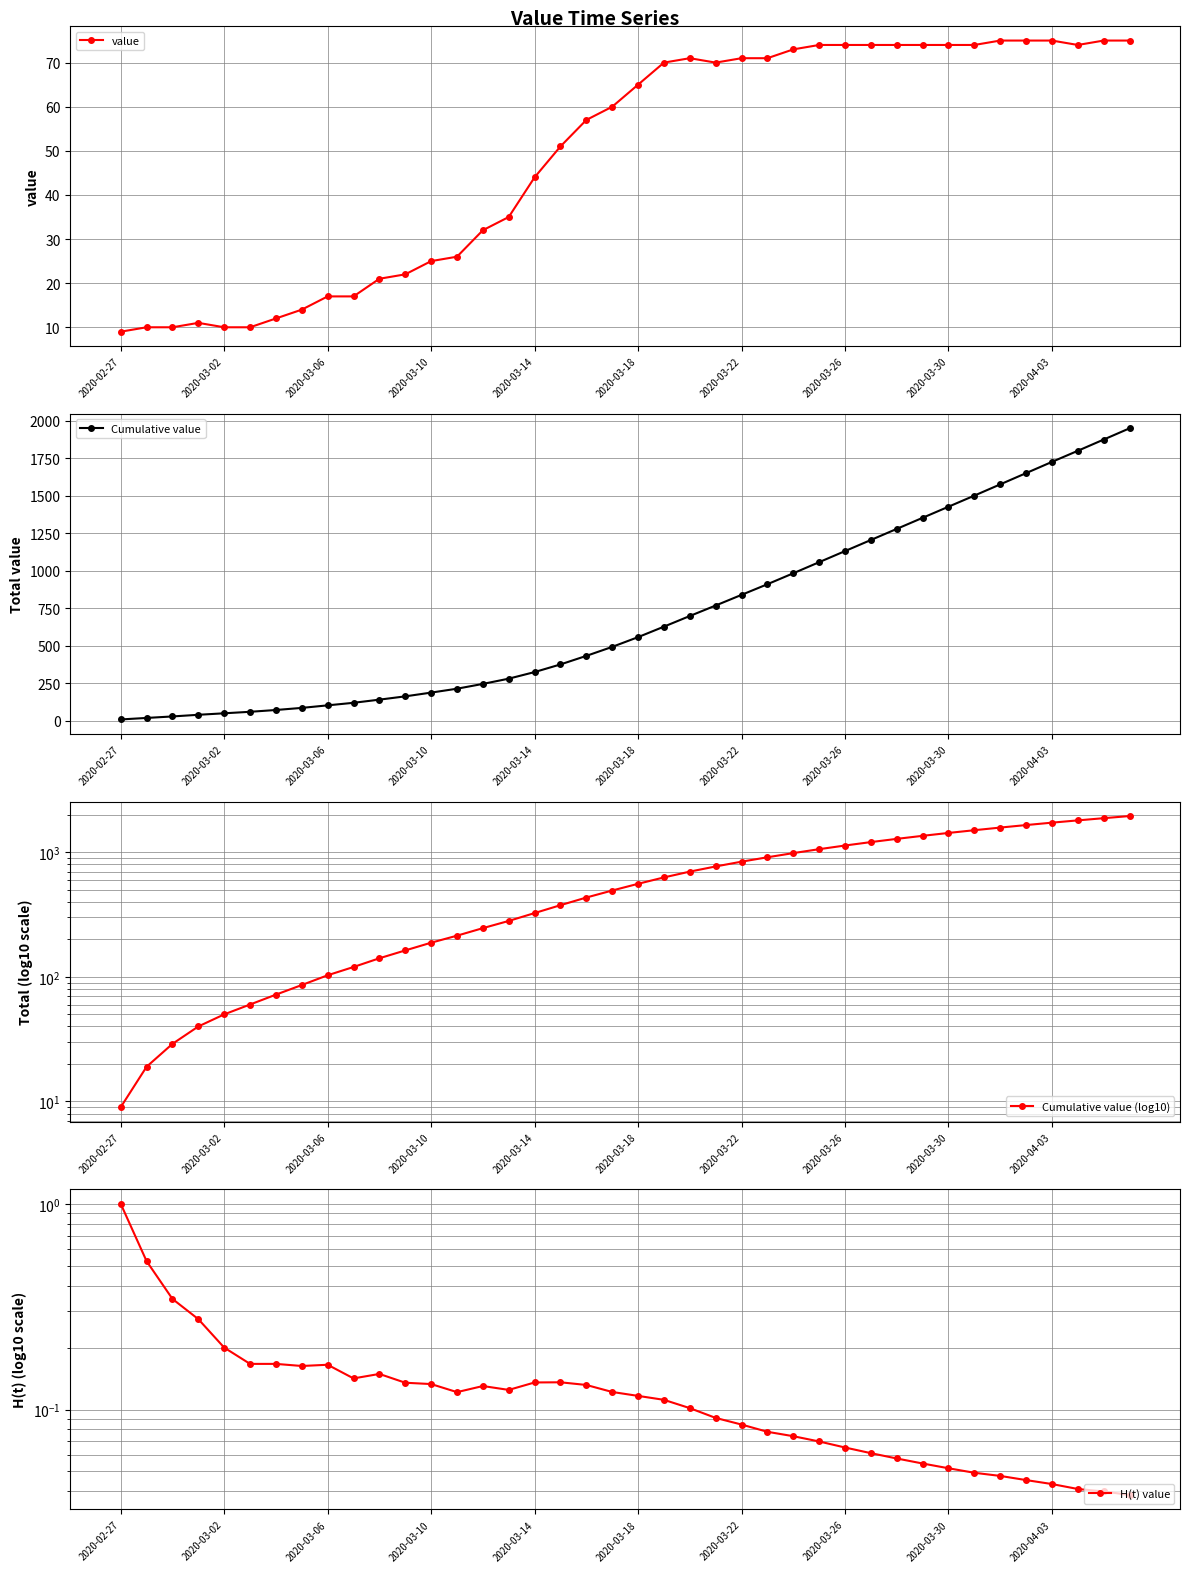

True or false: H(t) value has more than 2 points higher than both neighbors.

True